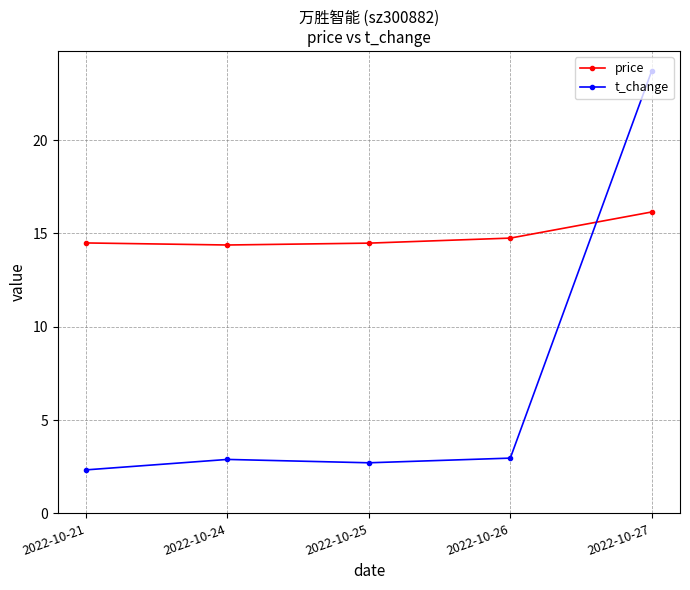

Where is price nearest to the value 15?

2022-10-26